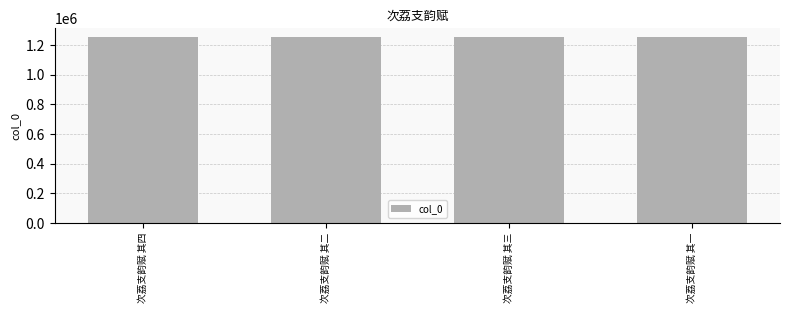

How many categories are shown in the chart?

4